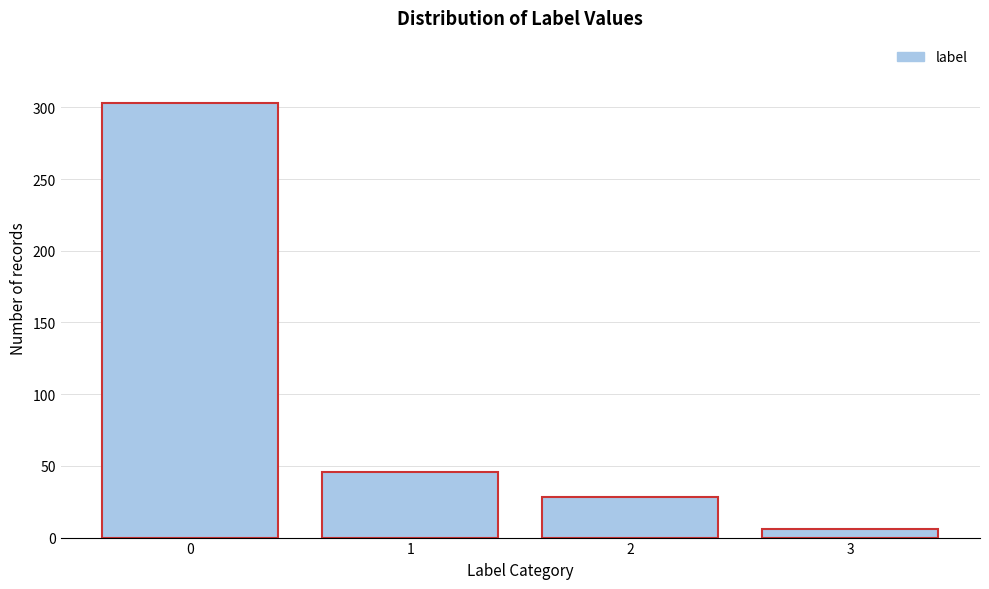

Reading left to right, transcribe all the data shown in this chart.

303	46	28	6